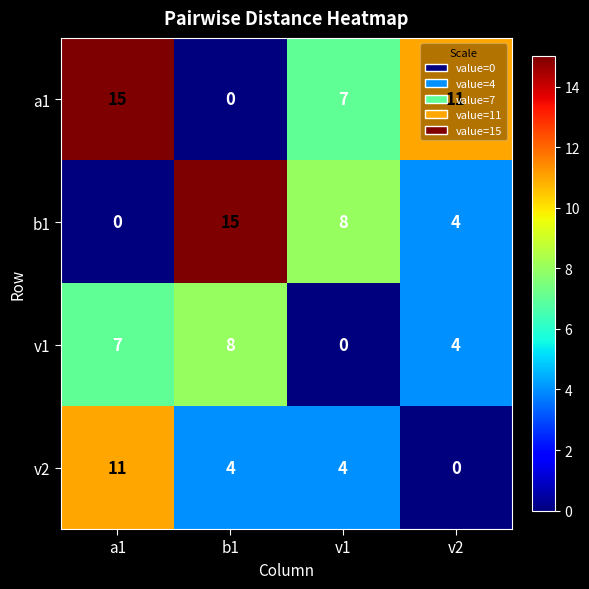

How many categories are shown in the chart?

4